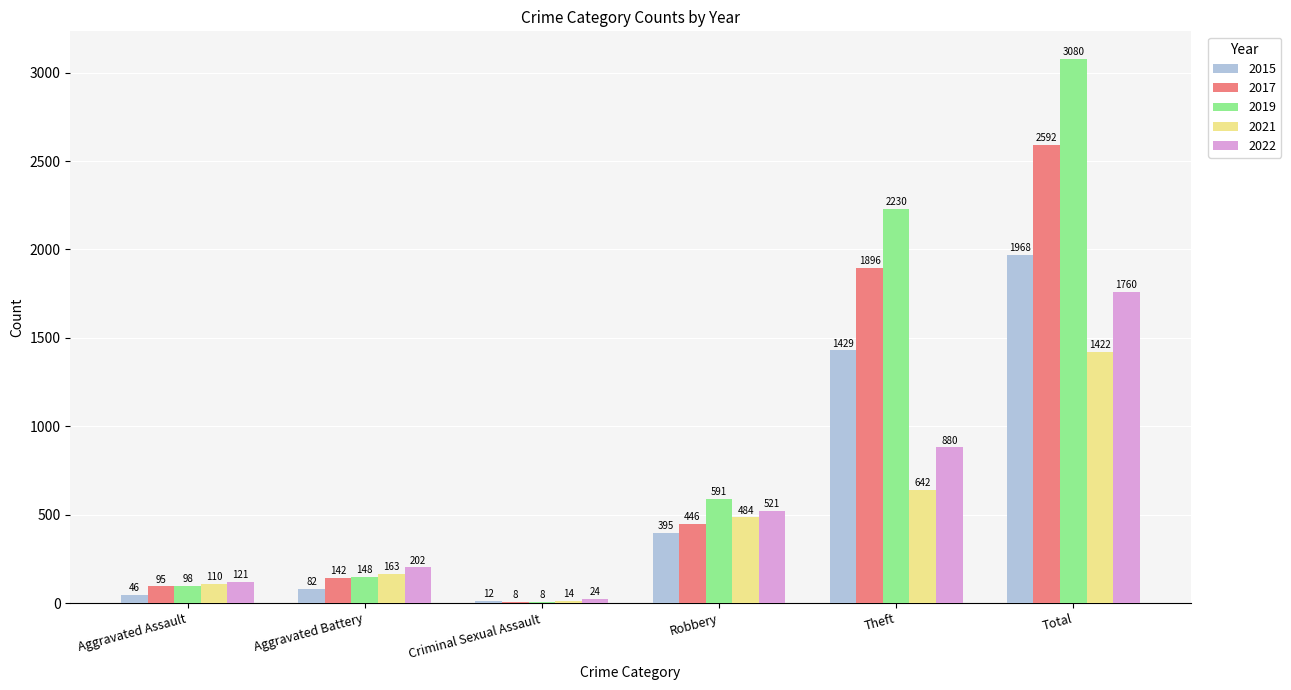

Count the number of categories in the chart.

6